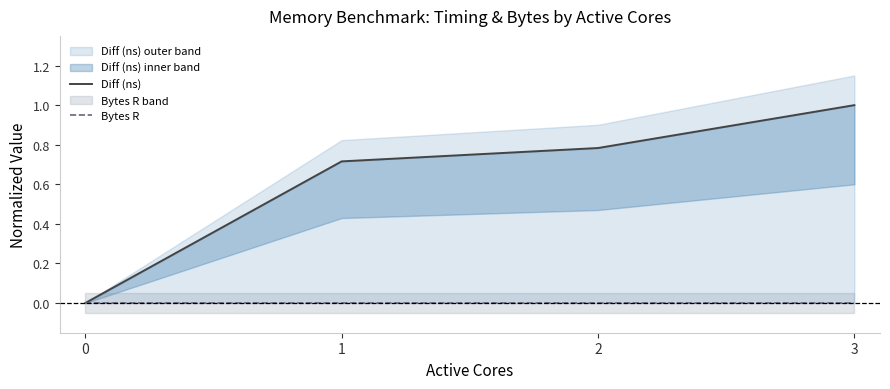

Is it true that Diff (ns) equals 0.7 at 1?

True